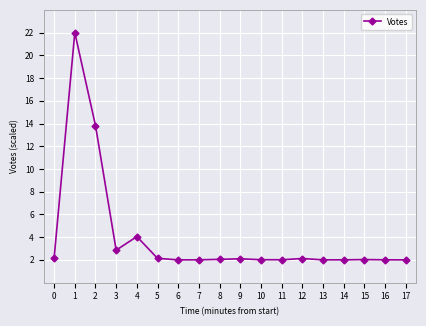

What is the greatest value displayed?

22.0